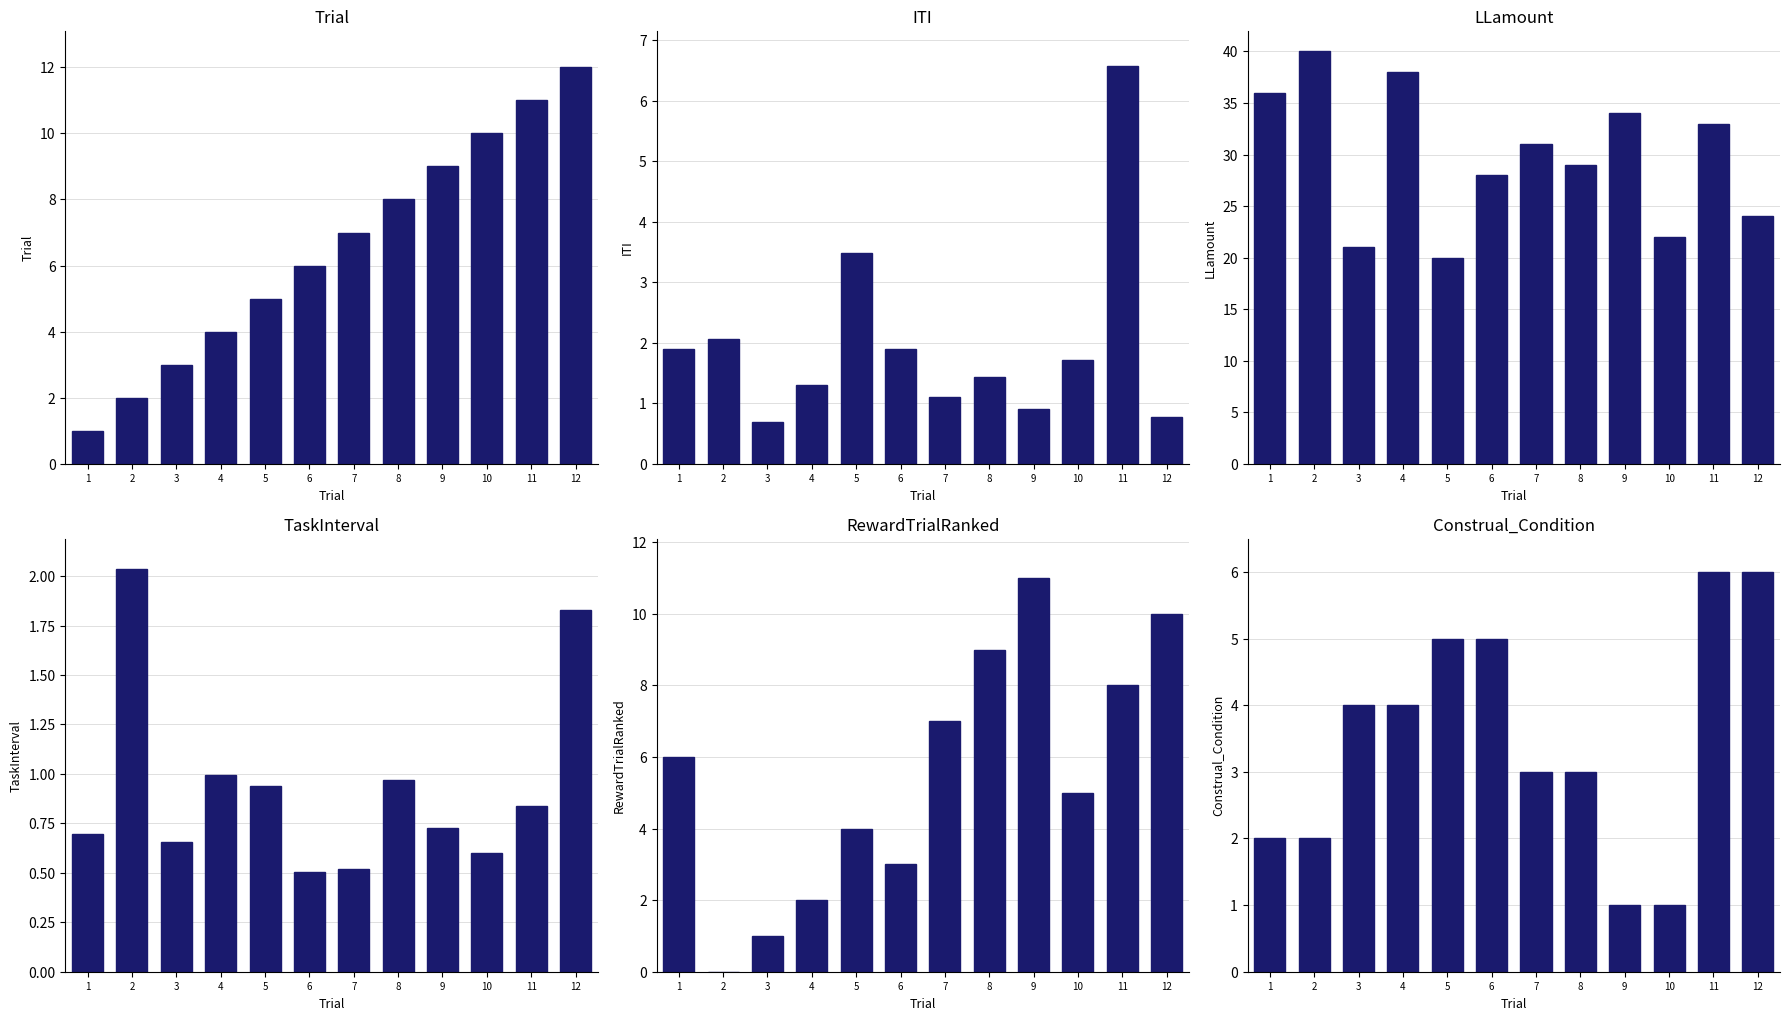

At which label does RewardTrialRanked reach its peak?

9